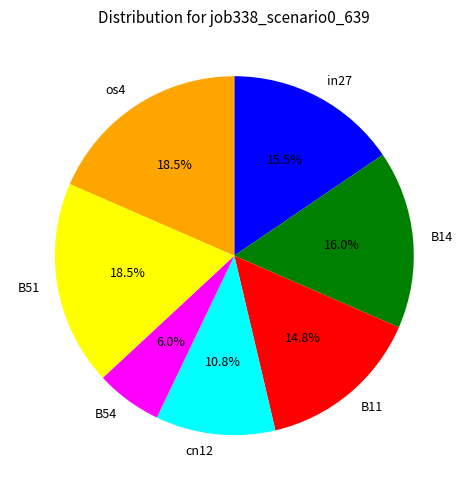

Between in27 and cn12, which is larger?

in27